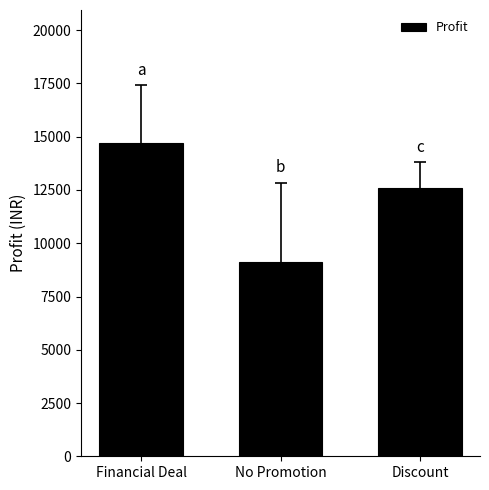

How many bars are there in total?

3